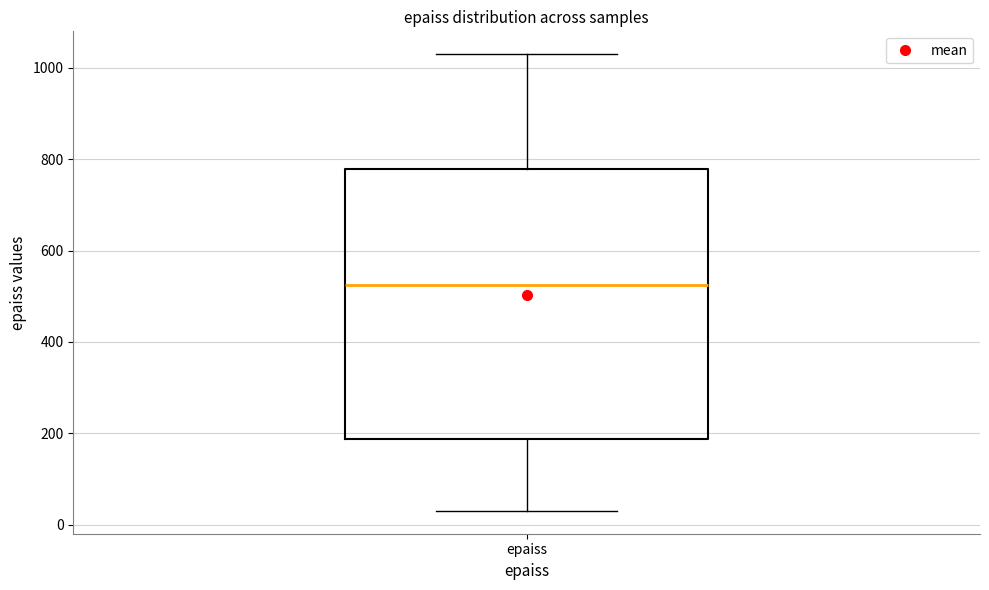

Transcribe this box plot: give where the median line is, the range the box spans, and where the two whiskers end, as read against the y-axis. The values are not printed on the chart, so give them approximately, as read against the axis.

median 520, box 180 to 780, whiskers 40 to 1040